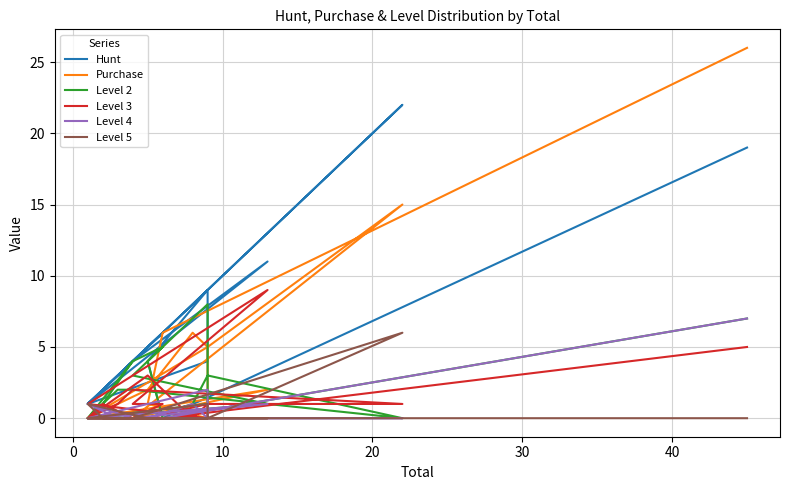

How many values in Hunt are above zero?

19